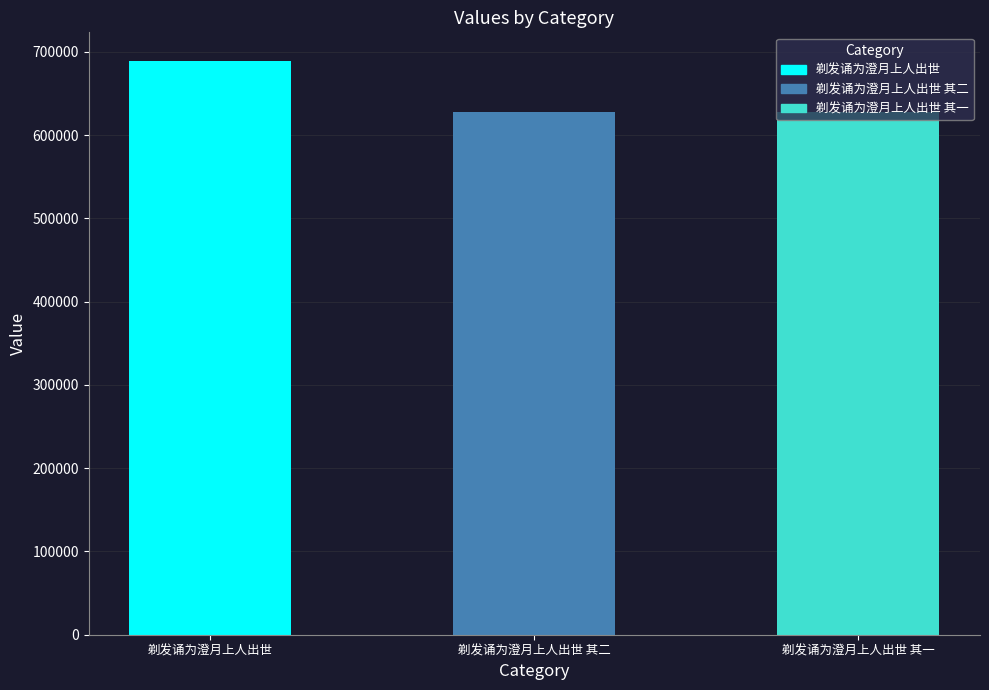

List the labels in order of value, smallest first.

剃发诵为澄月上人出世 其一, 剃发诵为澄月上人出世 其二, 剃发诵为澄月上人出世